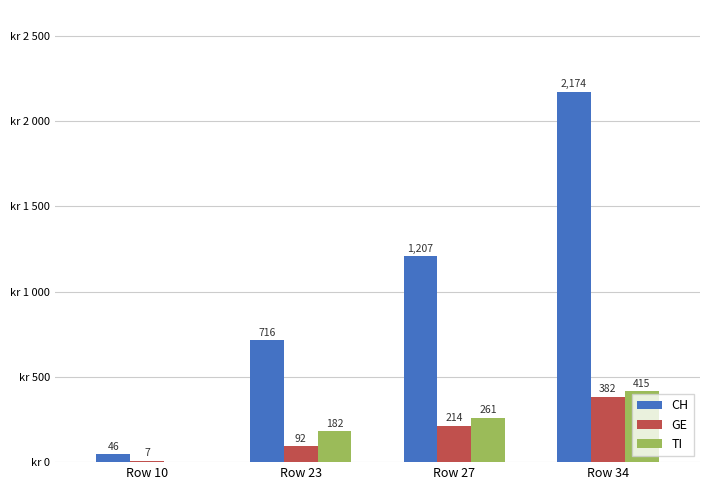

At which label does GE first exceed 214?

Row 34